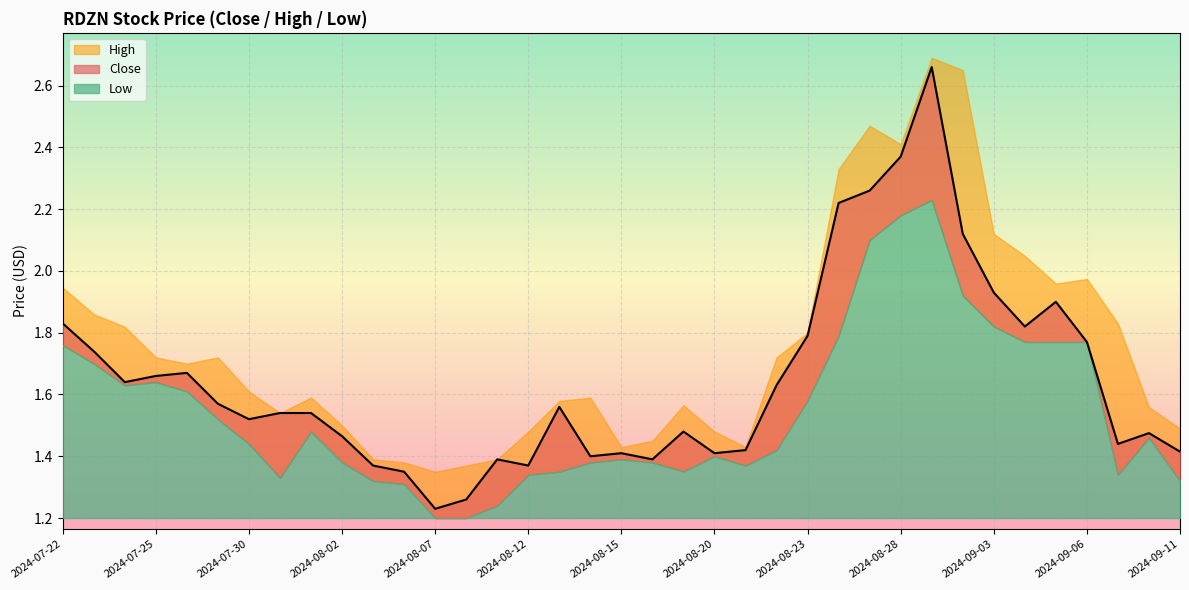

What is the minimum value for High?

1.4